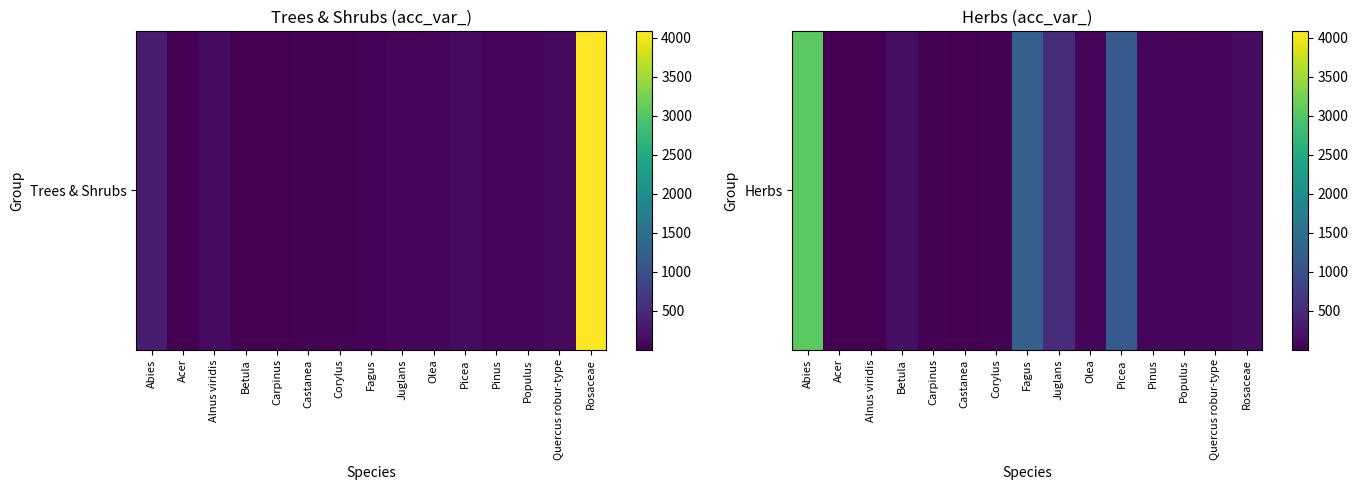

Reading left to right, extract all data points from this chart.

Abies=3049	Acer=6	Alnus viridis=7	Betula=160	Carpinus=25	Castanea=13	Corylus=22	Fagus=1246	Juglans=525	Olea=59	Picea=1157	Pinus=72	Populus=64	Quercus robur-type=80	Rosaceae=135